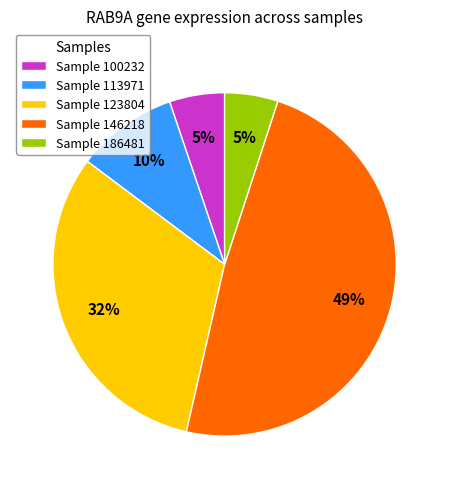

Which slice is the largest?

Sample 146218